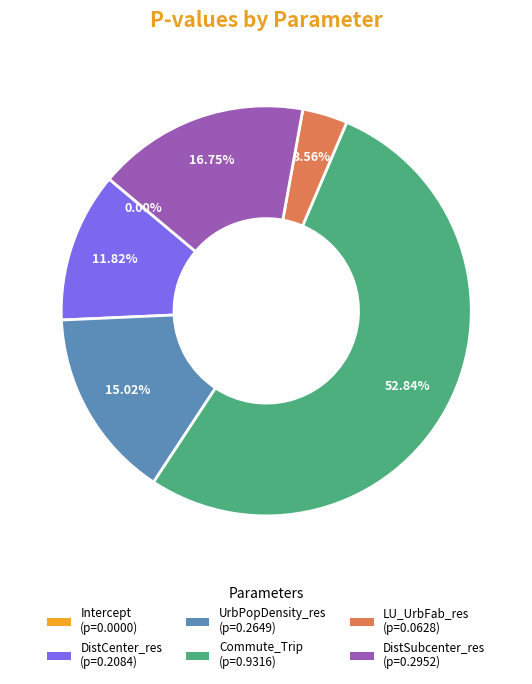

To the nearest percent, what portion does DistSubcenter_res represent?

17%